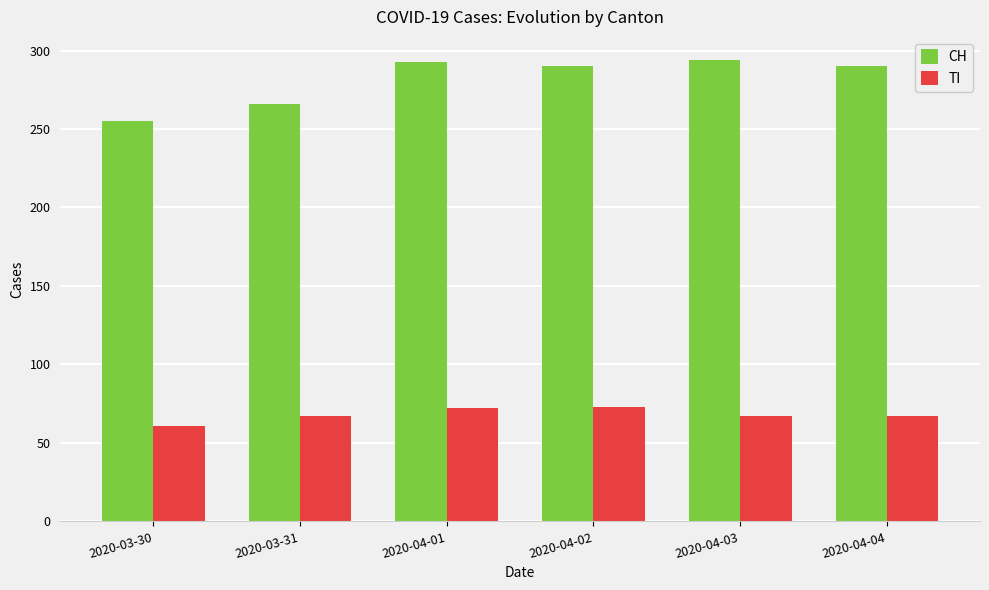

How many data points does each series have?

6